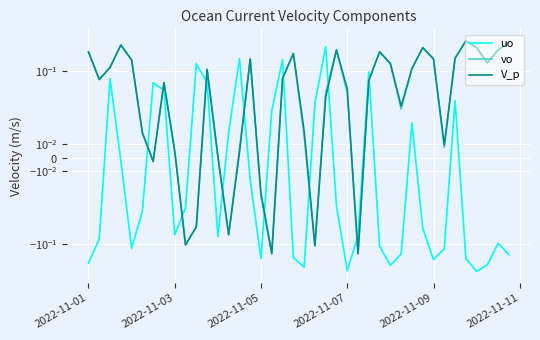

What are all the series names shown in the legend?

uo, vo, V_p